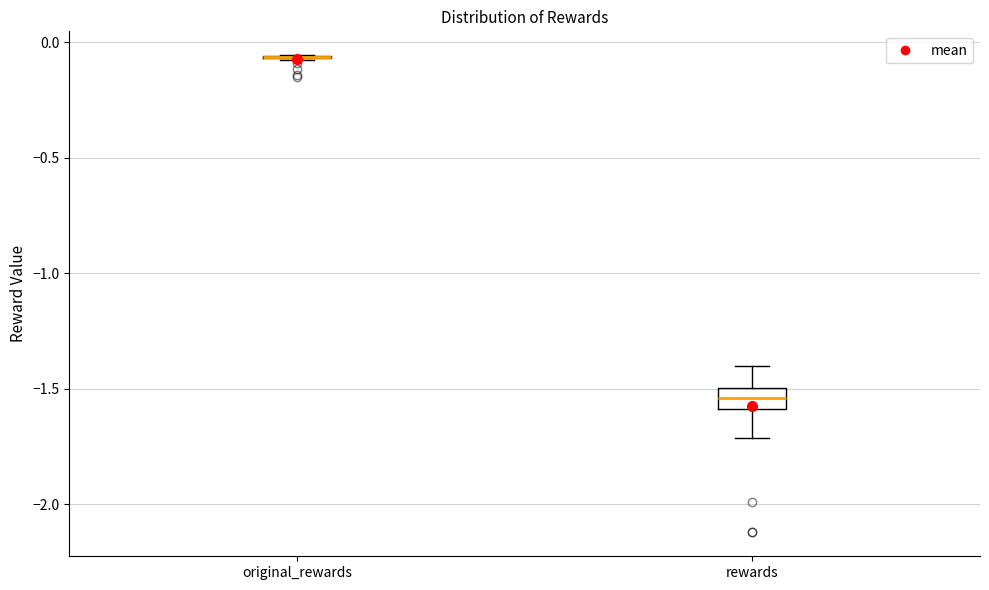

Comparing the boxes themselves (not the whiskers), which one is the tallest?

rewards